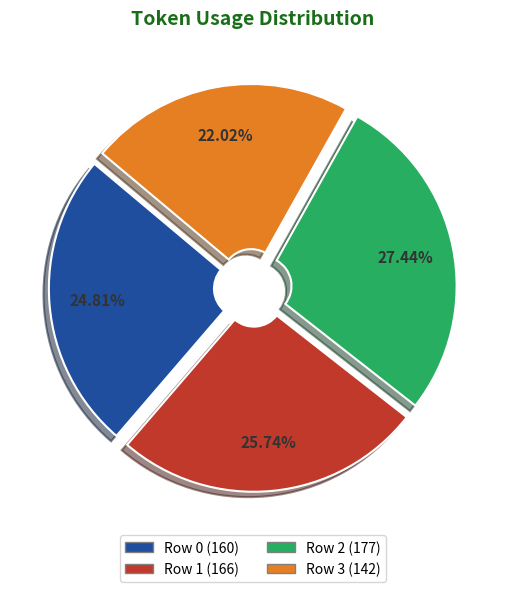

To the nearest percent, what is the average slice percentage?

25%